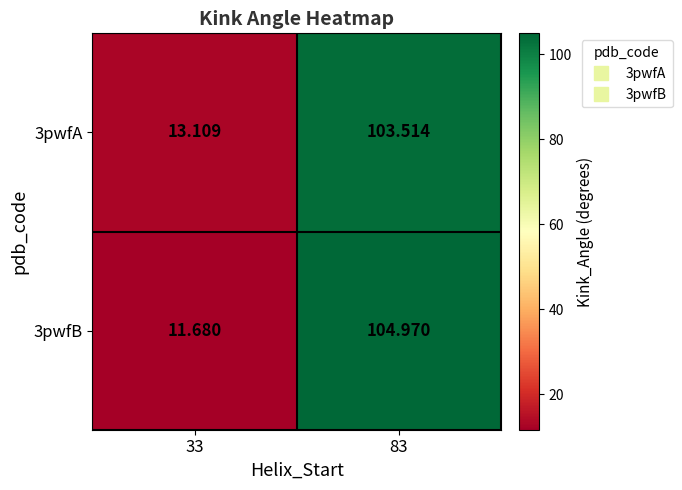

Is the value of 3pwfA at 33 greater than the value of 3pwfB at 33?

Yes